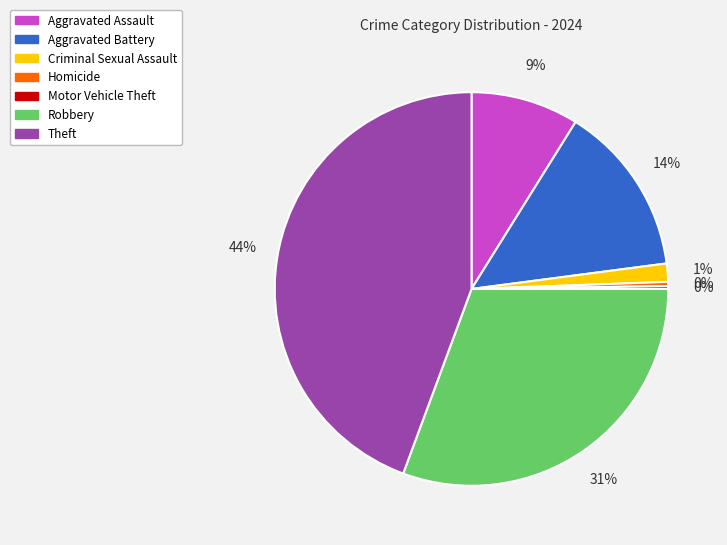

Combined, do Theft and Aggravated Assault account for over 50%?

Yes